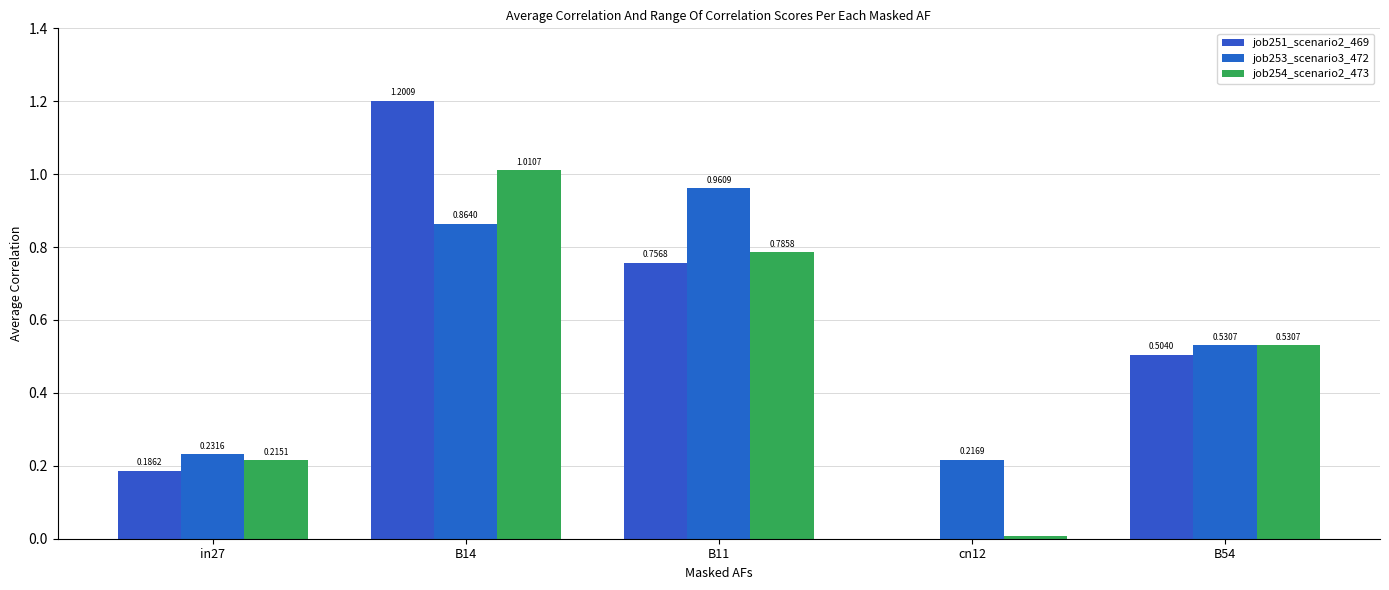

The job254_scenario2_473 series shows 0.5 at B11. True or false?

False